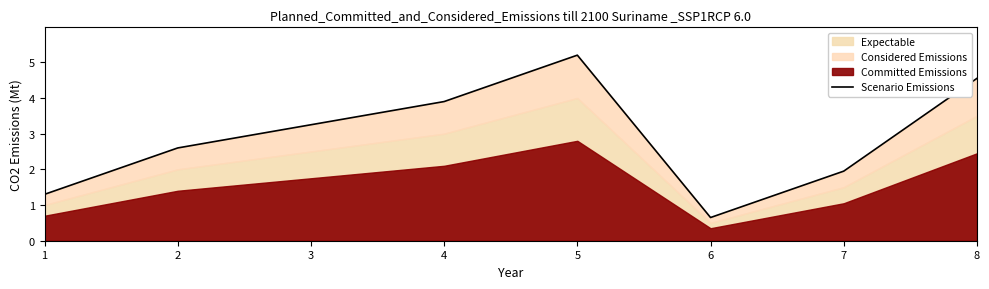

What is the ratio of the value at 3 to the value at 4?

0.8